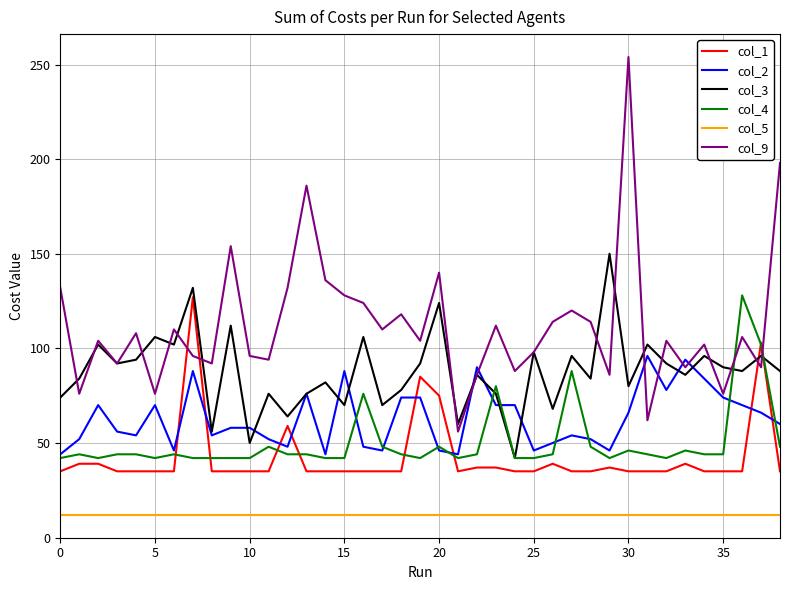

Which series has the largest range (max minus min)?

col_9